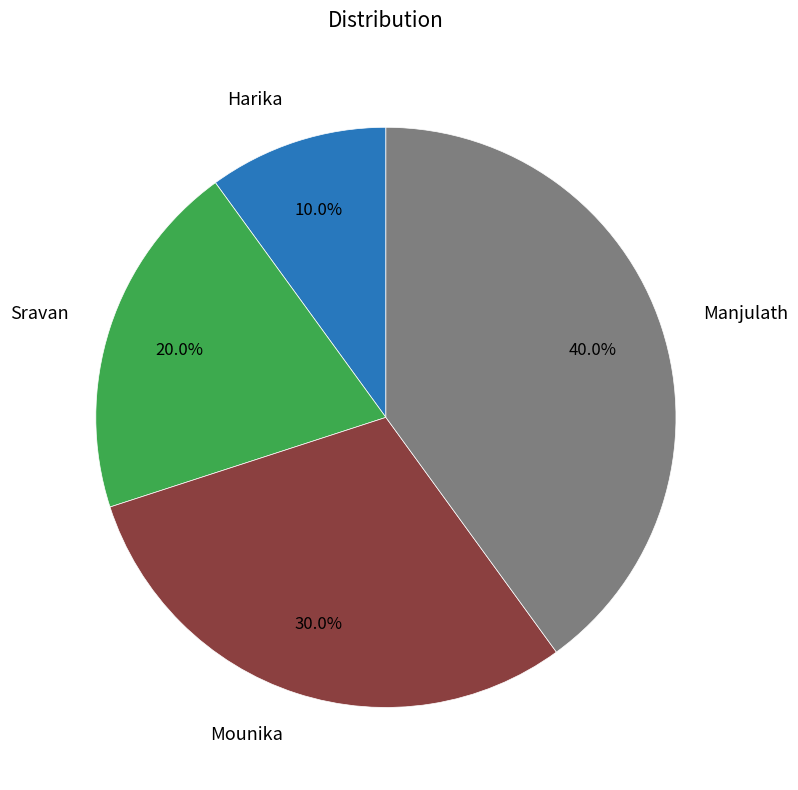

Which has a higher value, Harika or Sravan?

Sravan